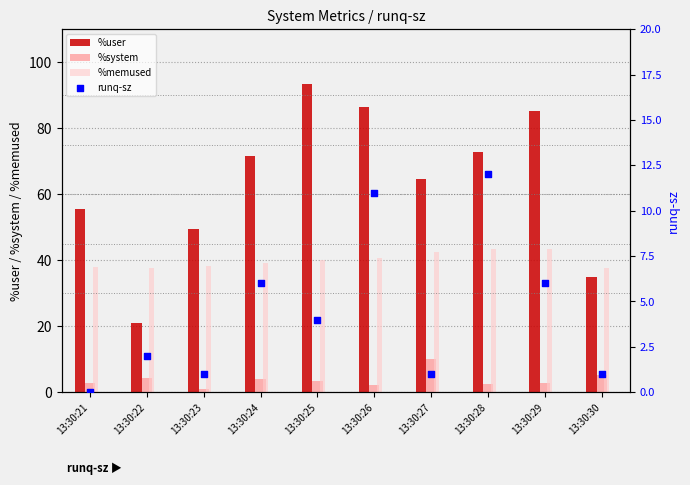

Which series has the largest total across all categories?

%user